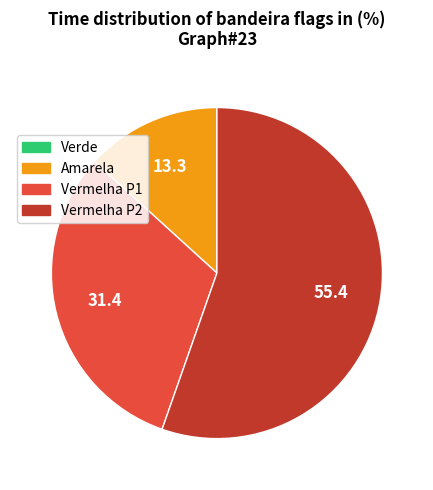

Is there any slice that represents more than half of the pie?

Yes